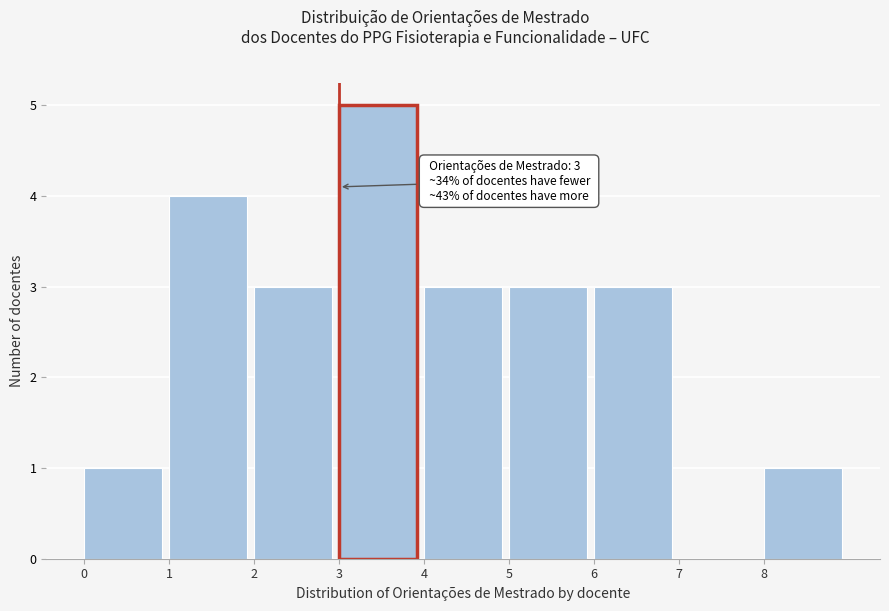

Over which range of the x-axis is the bar tallest?

3 to 4